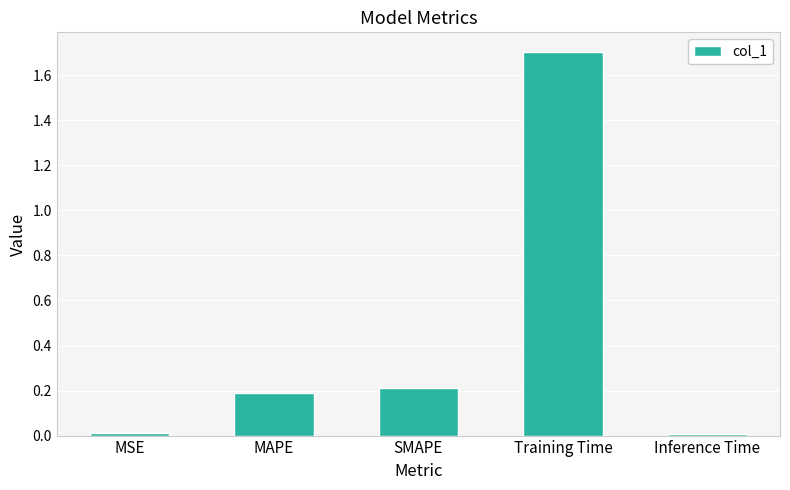

What is the label of the 3rd bar from the right?

SMAPE